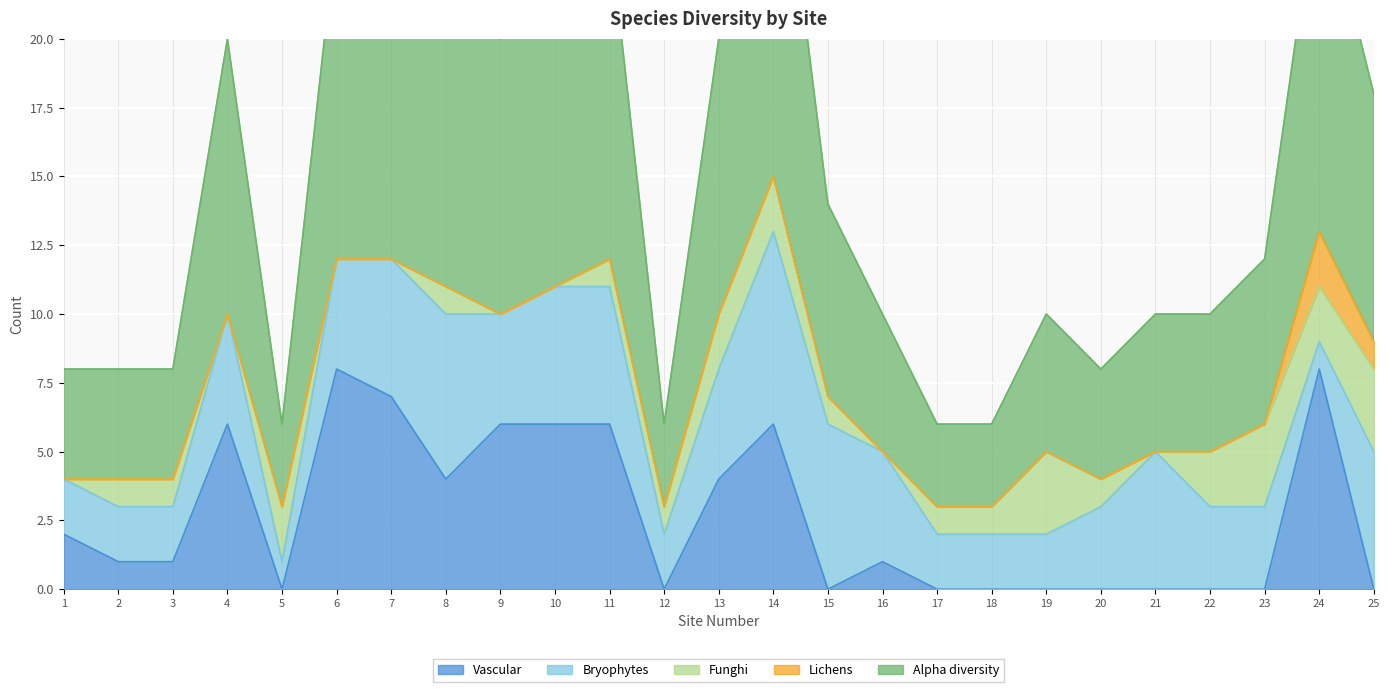

Reading left to right, what are all the values shown in this chart?

Vascular: 2	1	1	6	0	8	7	4	6	6	6	0	4	6	0	1	0	0	0	0	0	0	0	8	0
Bryophytes: 2	2	2	4	1	4	5	6	4	5	5	2	4	7	6	4	2	2	2	3	5	3	3	1	5
Funghi: 0	1	1	0	2	0	0	1	0	0	1	1	2	2	1	0	1	1	3	1	0	2	3	2	3
Lichens: 0	0	0	0	0	0	0	0	0	0	0	0	0	0	0	0	0	0	0	0	0	0	0	2	1
Alpha diversity: 4	4	4	10	3	12	12	11	10	11	12	3	10	15	7	5	3	3	5	4	5	5	6	13	9